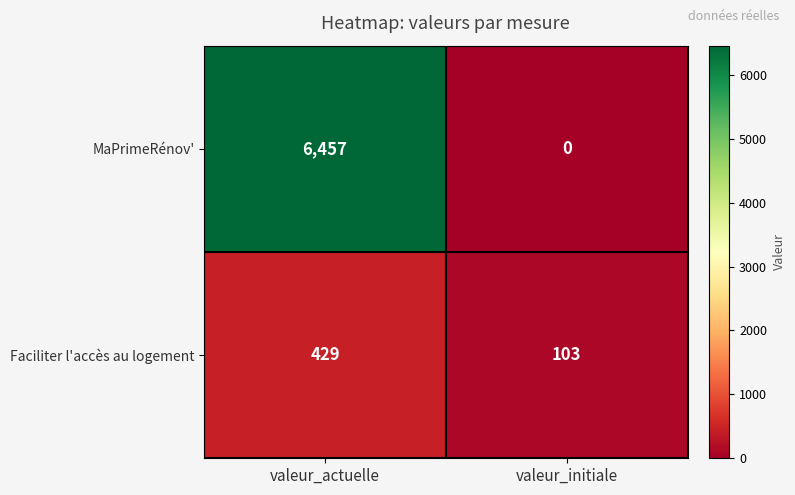

What is the sum of all Faciliter l'accès au logement values?

532